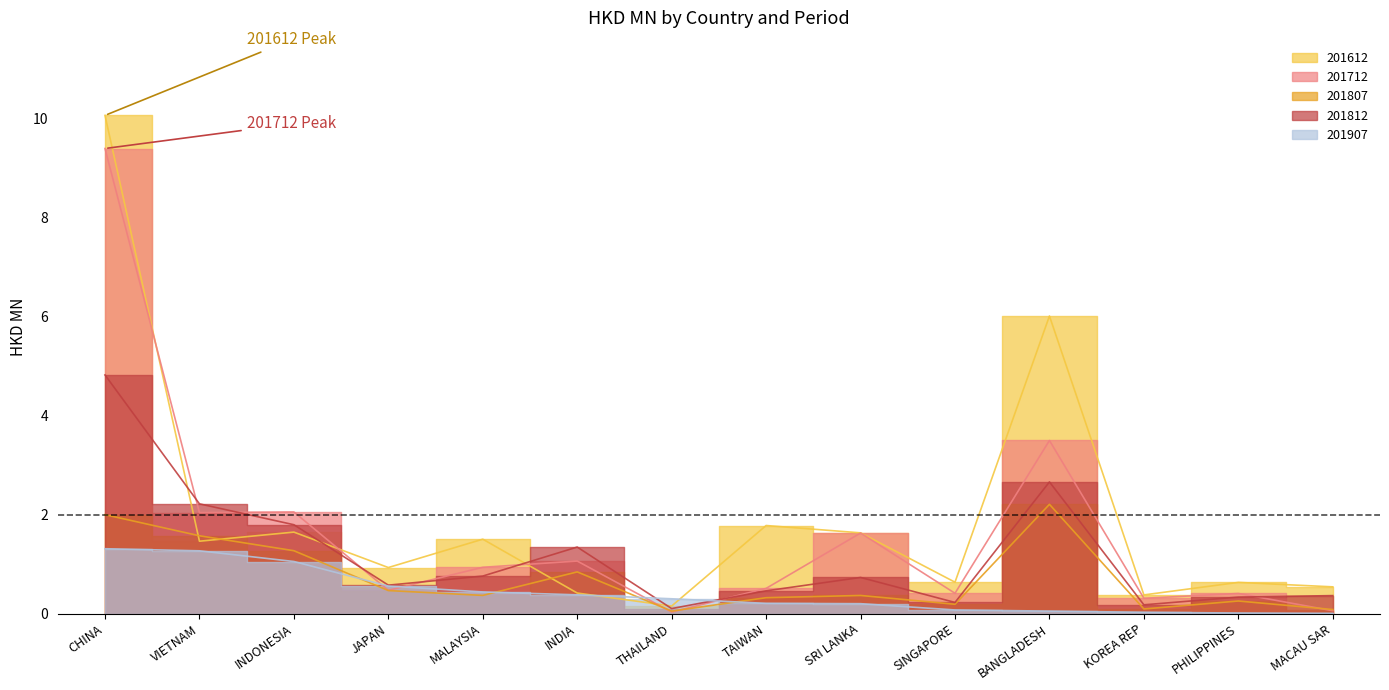

Rank the series by their maximum value, from highest to lowest.

201612, 201712, 201812, 201807, 201907